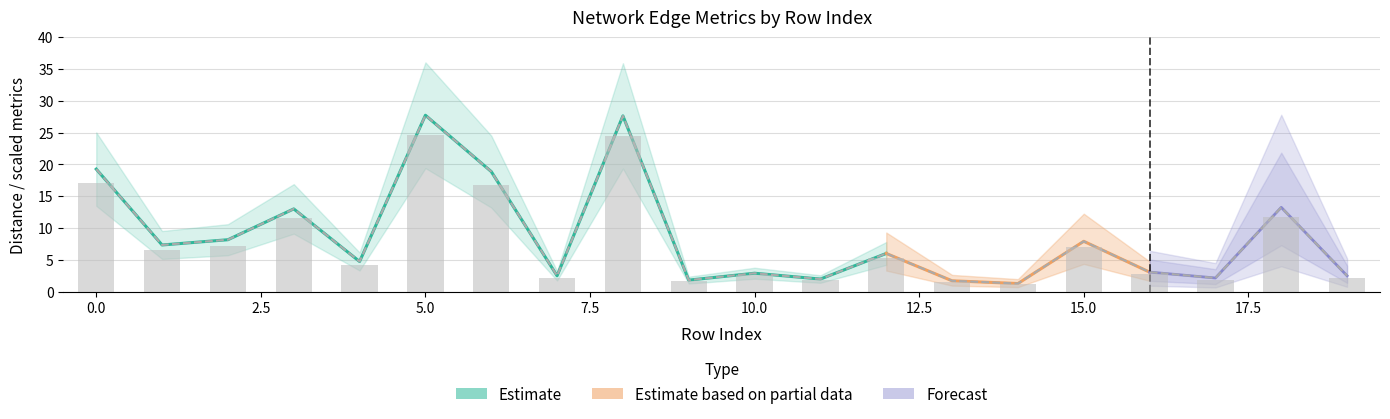

Which category has the lowest value across all series?

14